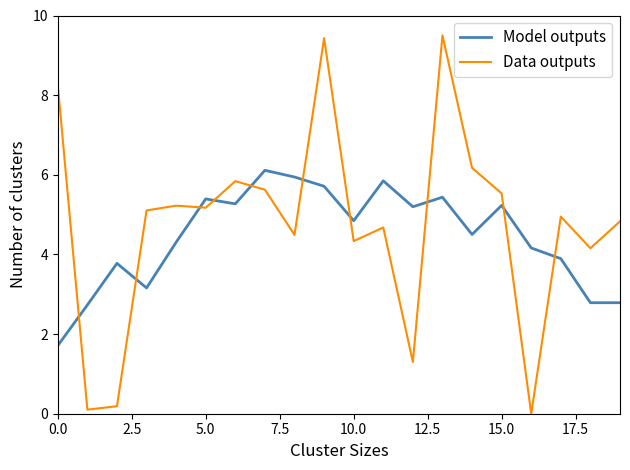

What is the maximum value shown in the chart?

9.5